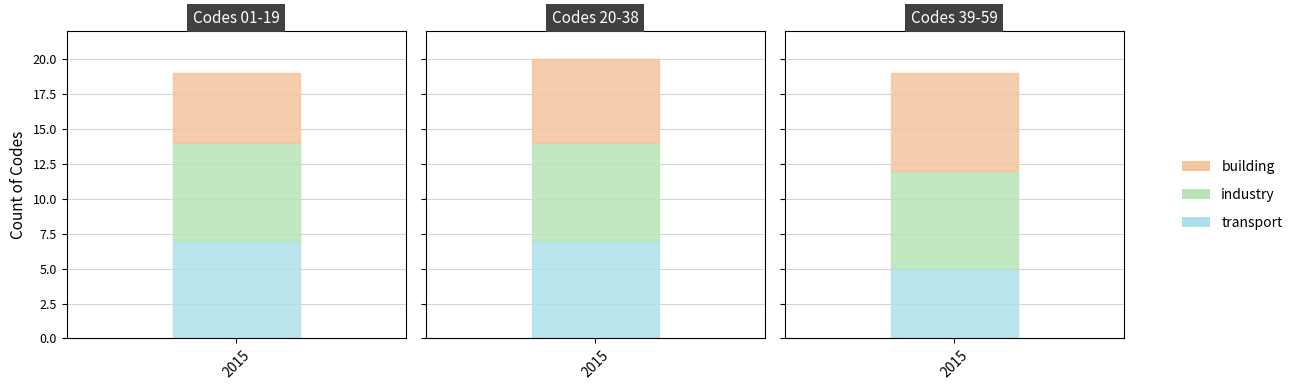

Is it true that transport equals 4 at 1?

False